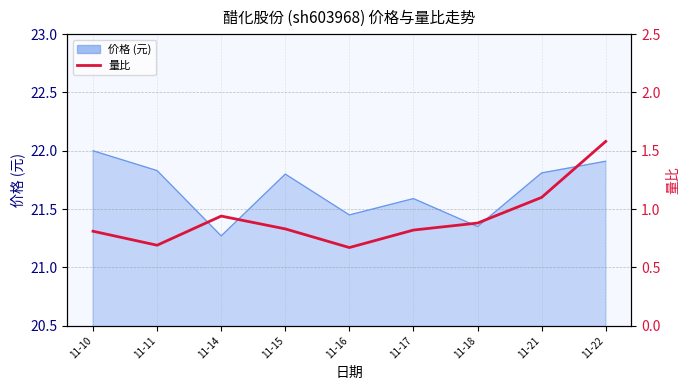

What is the sum of all values?

8.3